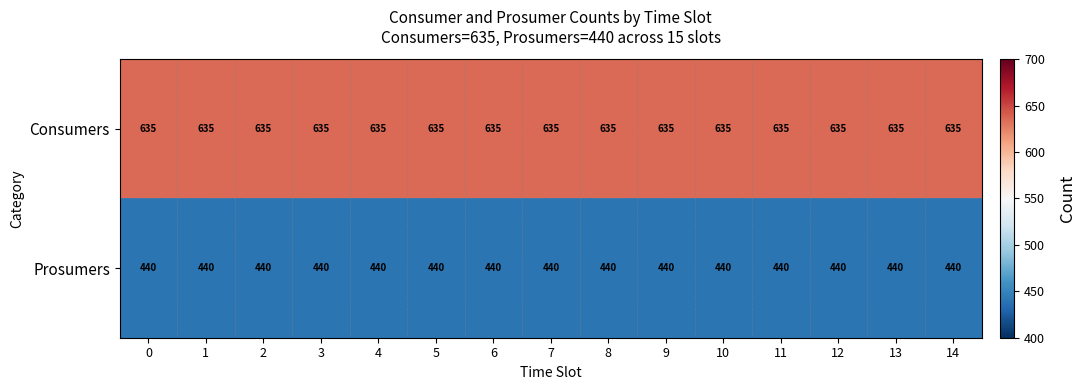

What is the average value of the Consumers series?

635